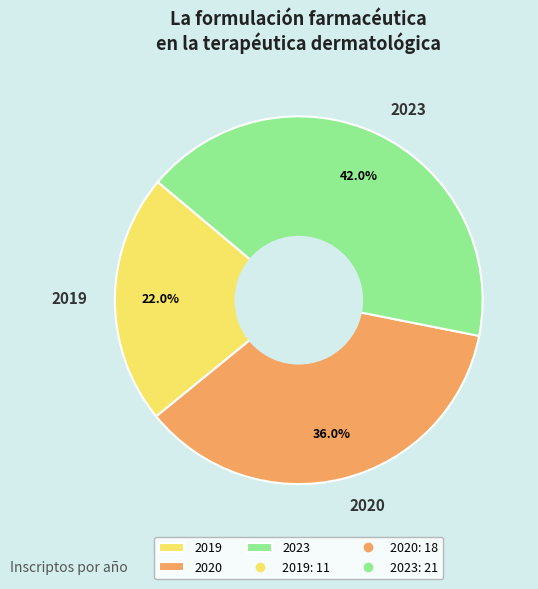

Approximately how many times larger is the value at 2020 compared to 2019?

1.6